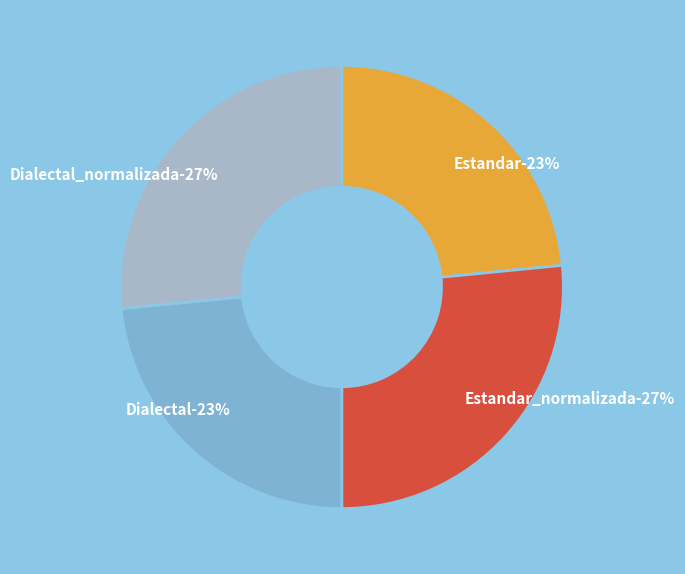

What percentage is the Dialectal_normalizada slice, to the nearest percent?

27%